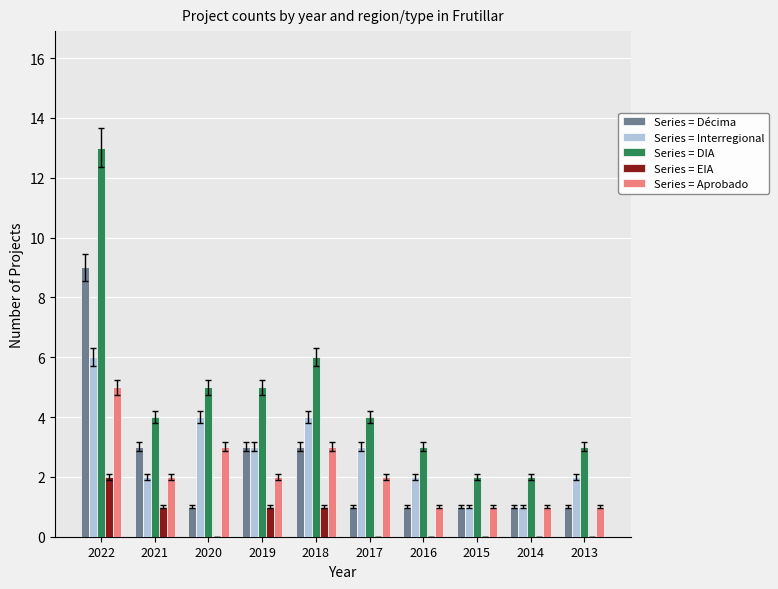

How many data points does each series have?

10